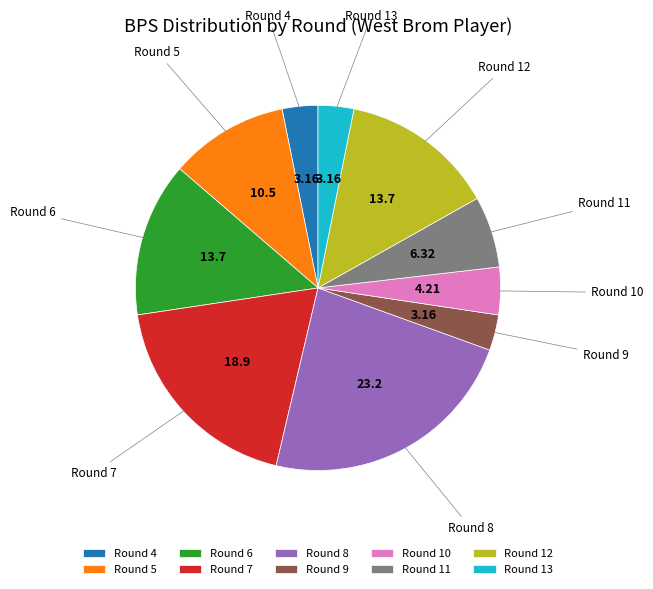

What is the ratio of the value at Round 8 to the value at Round 6?

1.7